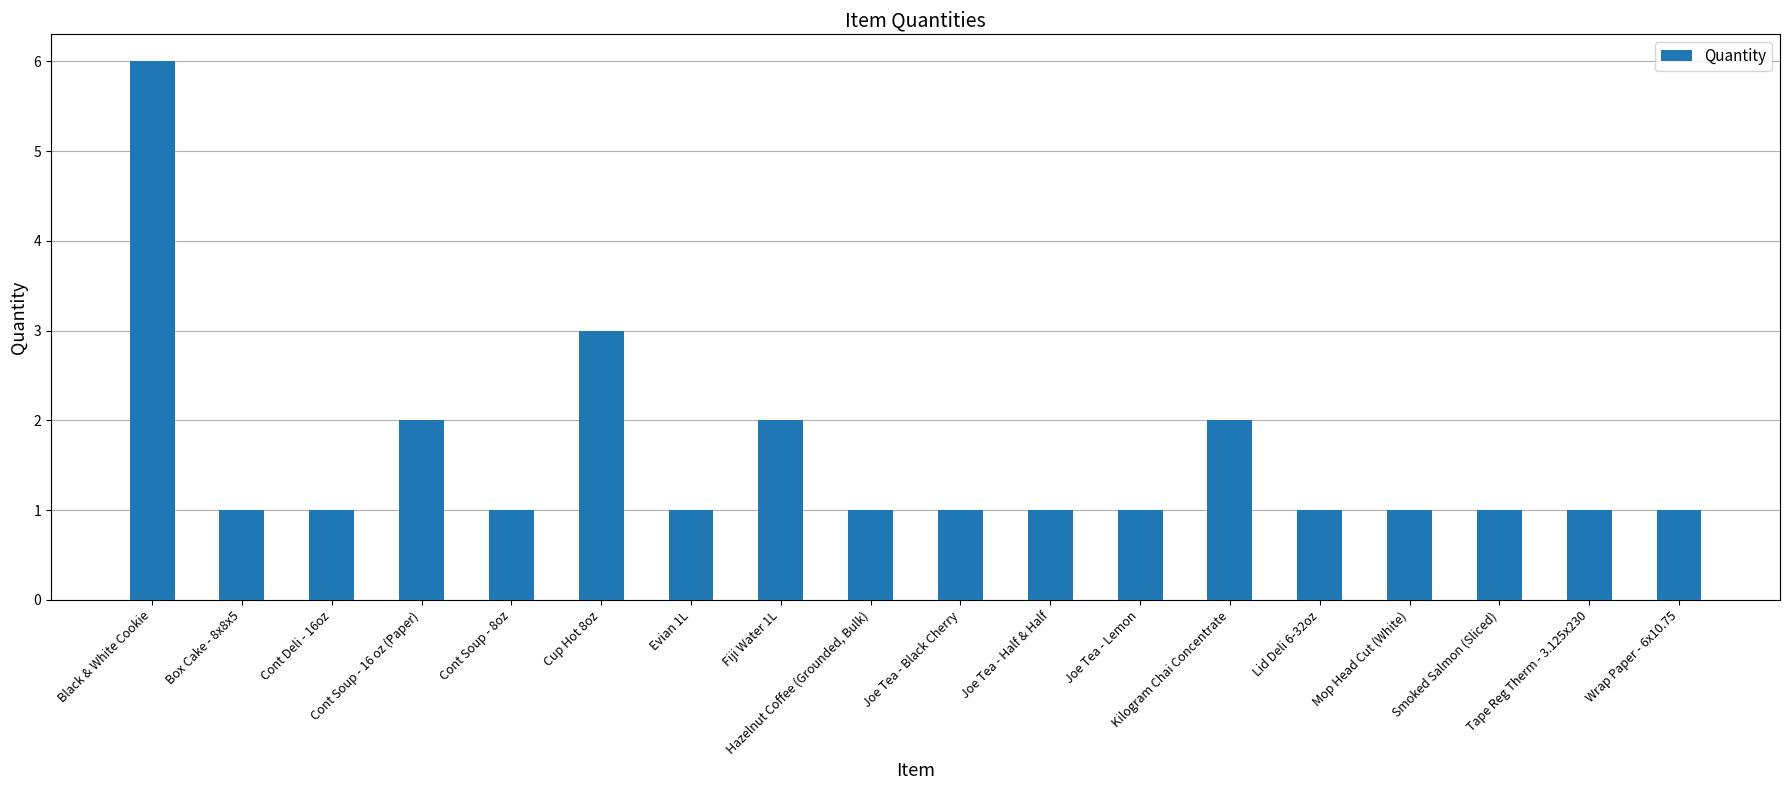

Are the bars grouped side by side (vs. stacked)?

No